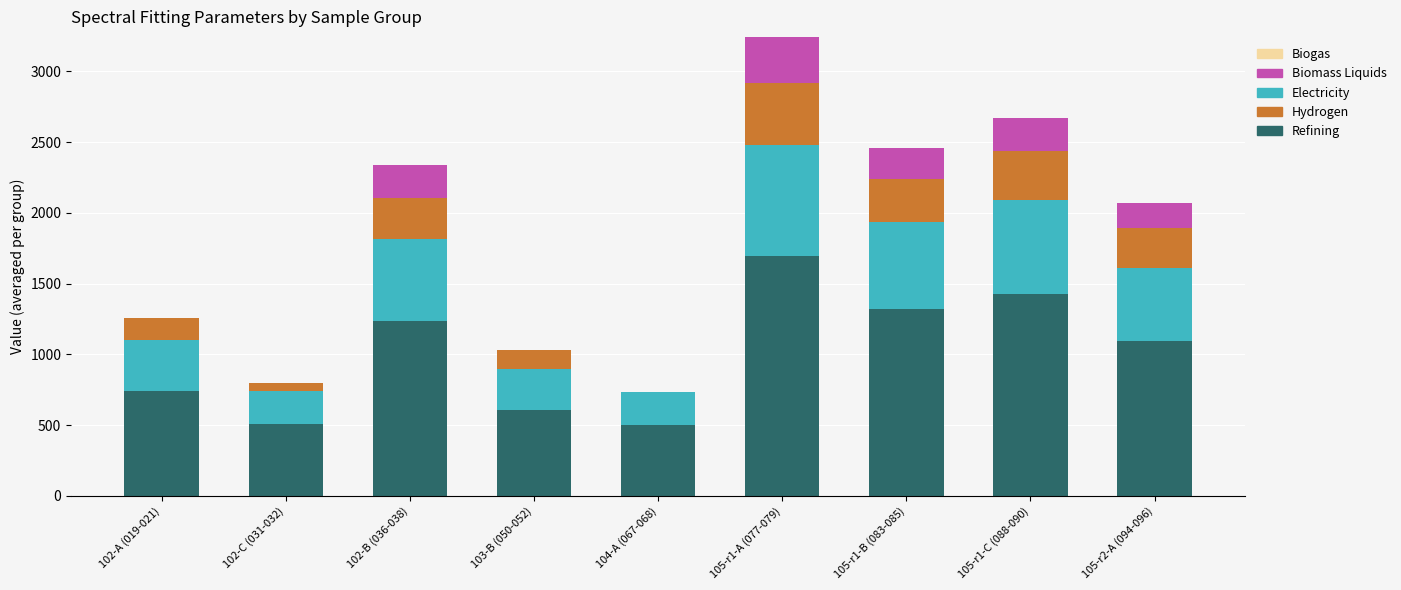

Which category has the highest value in the Refining series?

105-r1-A (077-079)